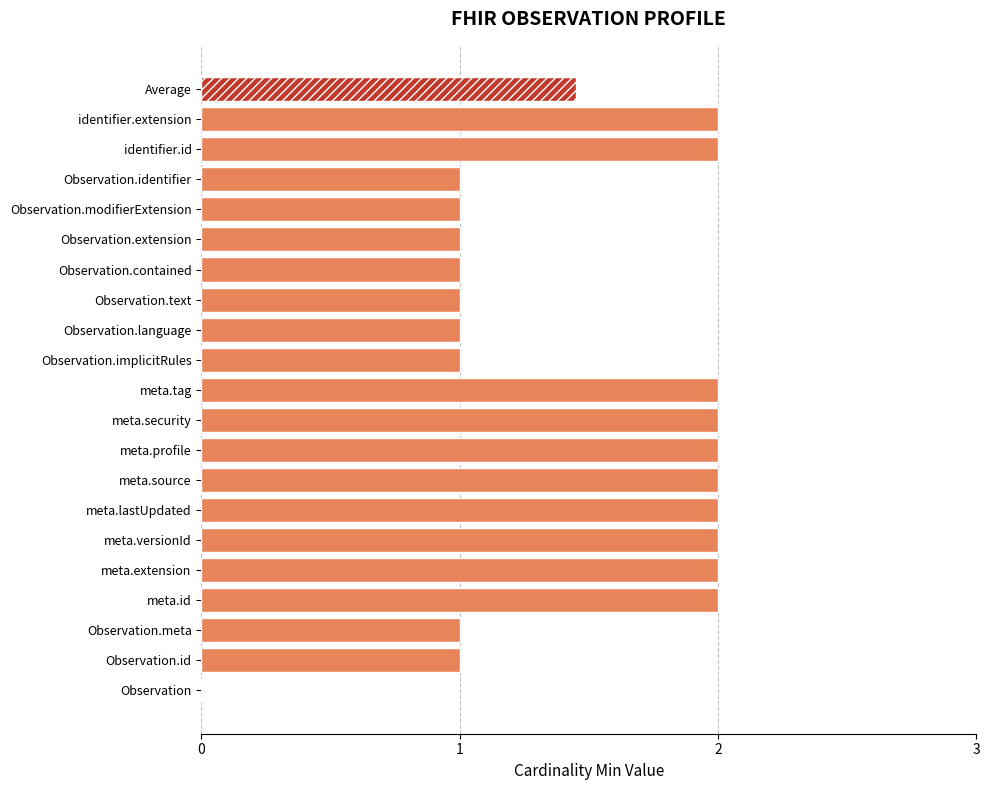

How many data points are less than 2?

10